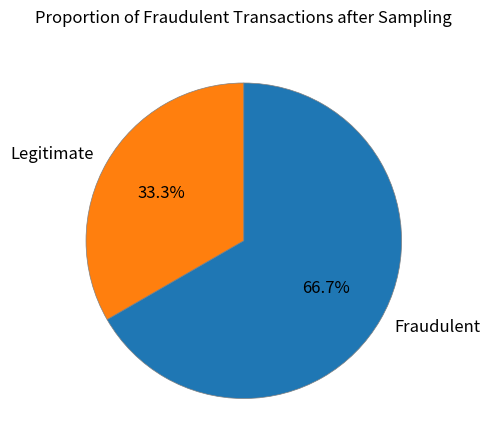

Is there any slice that represents more than half of the pie?

Yes